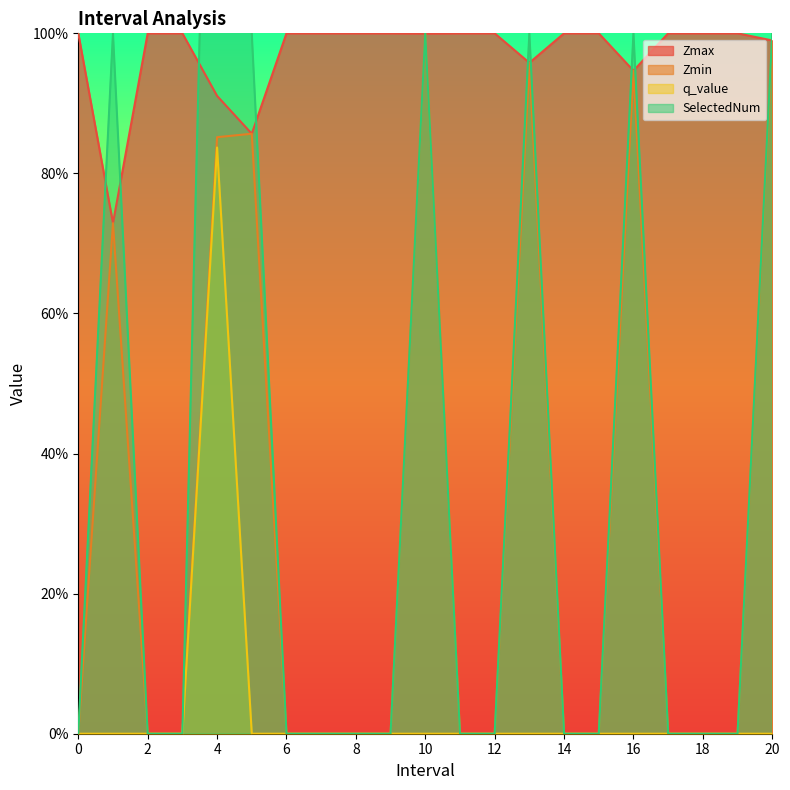

True or false: q_value has a value of 0.0 at 15.

True